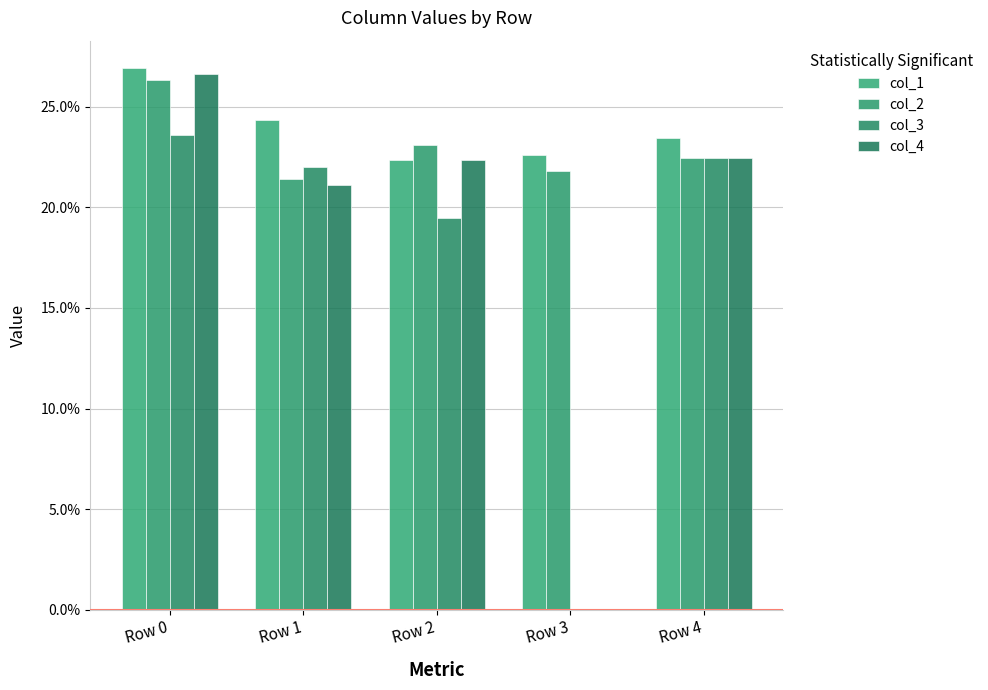

Where is col_4 nearest to the value 0?

Row 3